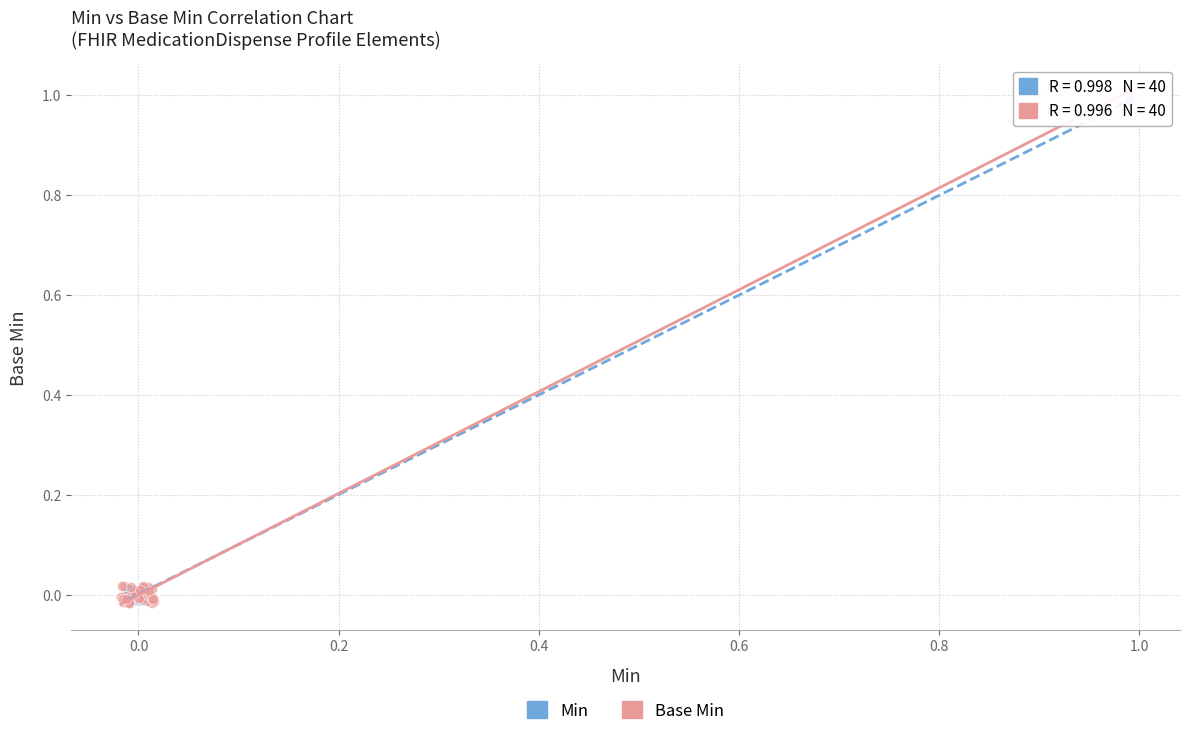

Which series has the widest spread of Y values?

Base Min